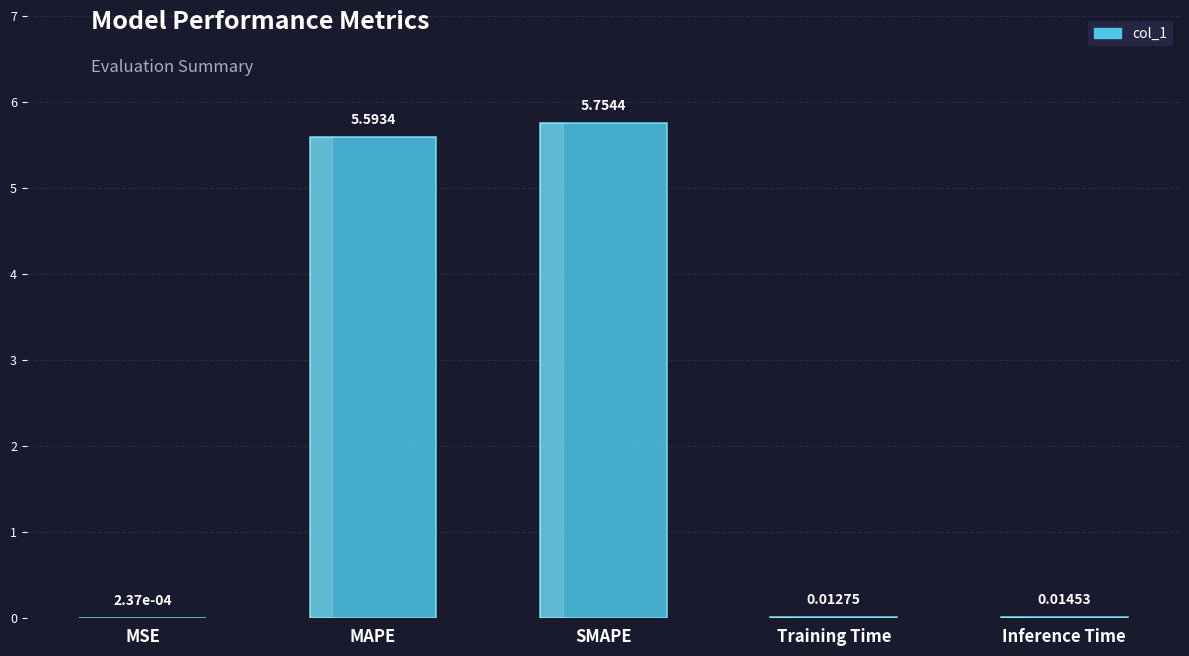

How many data points does each series have?

5